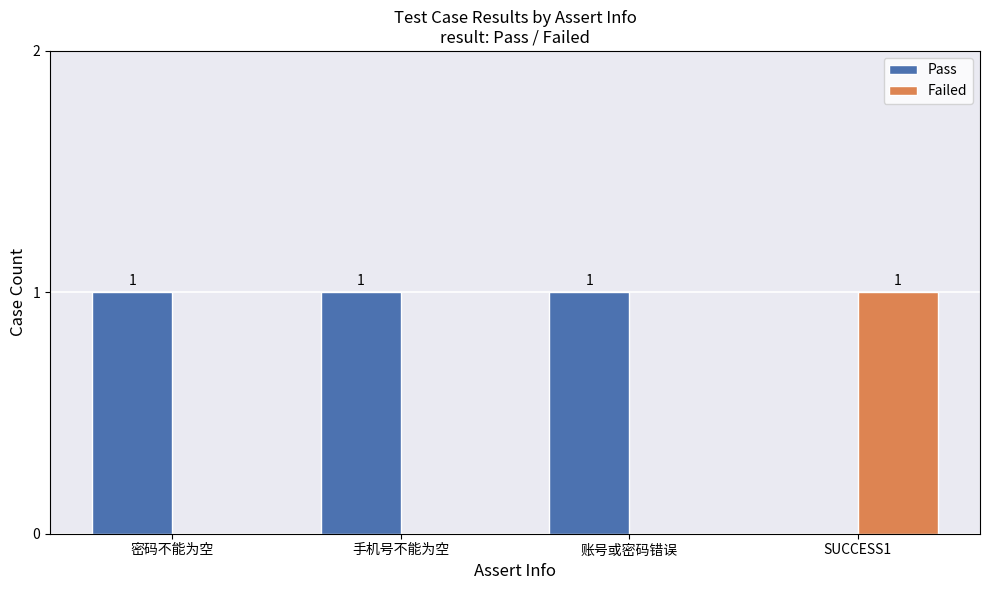

What is the total value across all series at 手机号不能为空?

1